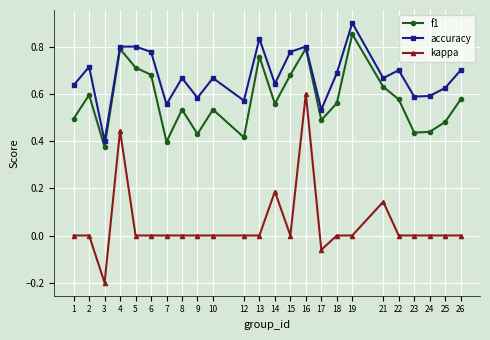

Is the value of accuracy at 6 greater than the value of kappa at 5?

Yes